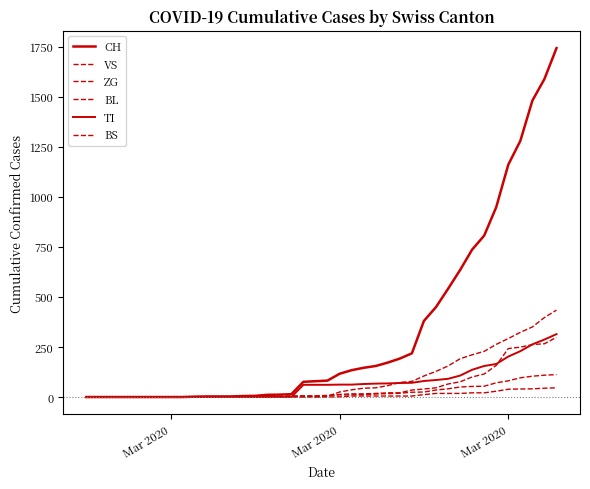

At how many categories does at least one series exceed 1017?

5